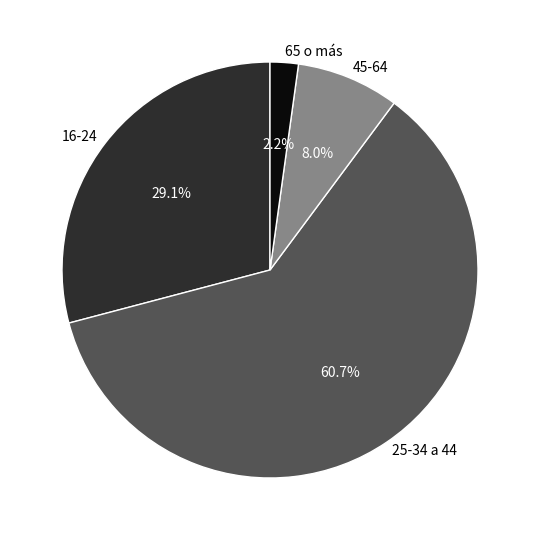

Combined, what portion of the pie is 16-24 and 25-34 a 44?

89.8%